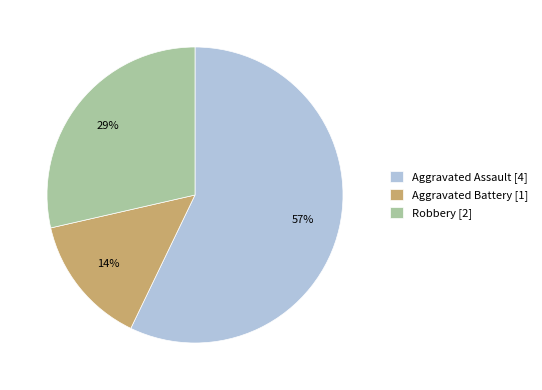

Do Aggravated Battery and Robbery together represent more than half of the pie?

No